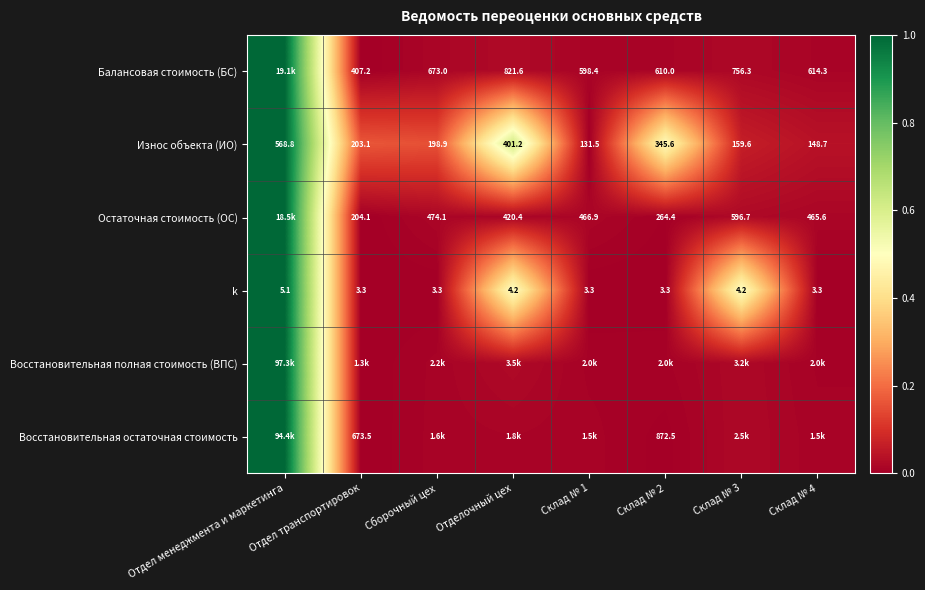

Which category has the highest value in the Износ объекта (ИО) series?

Отдел менеджмента и маркетинга